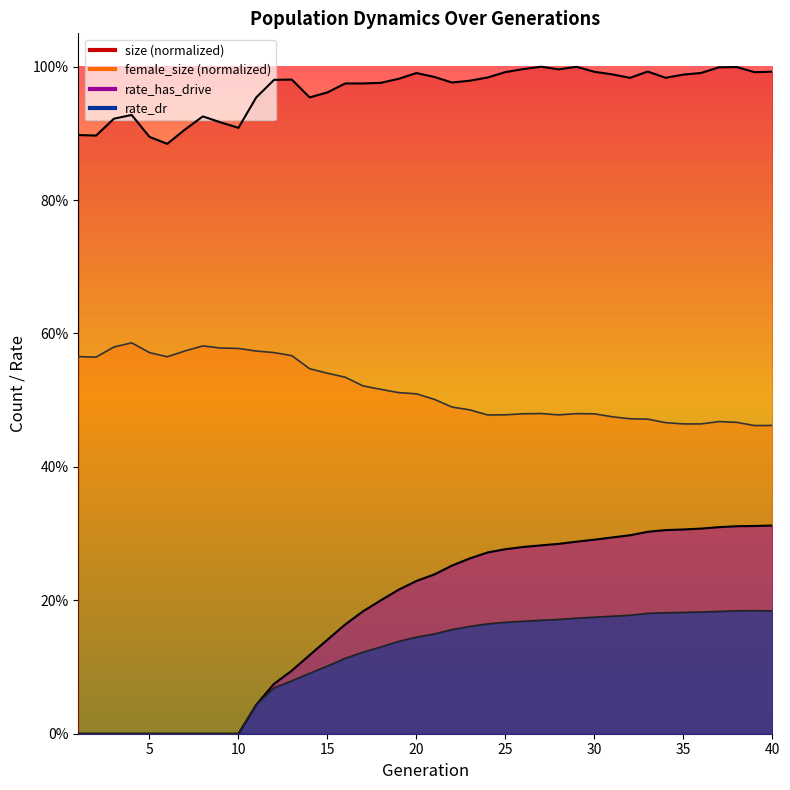

The value of size at 36 is 1.0. True or false?

True